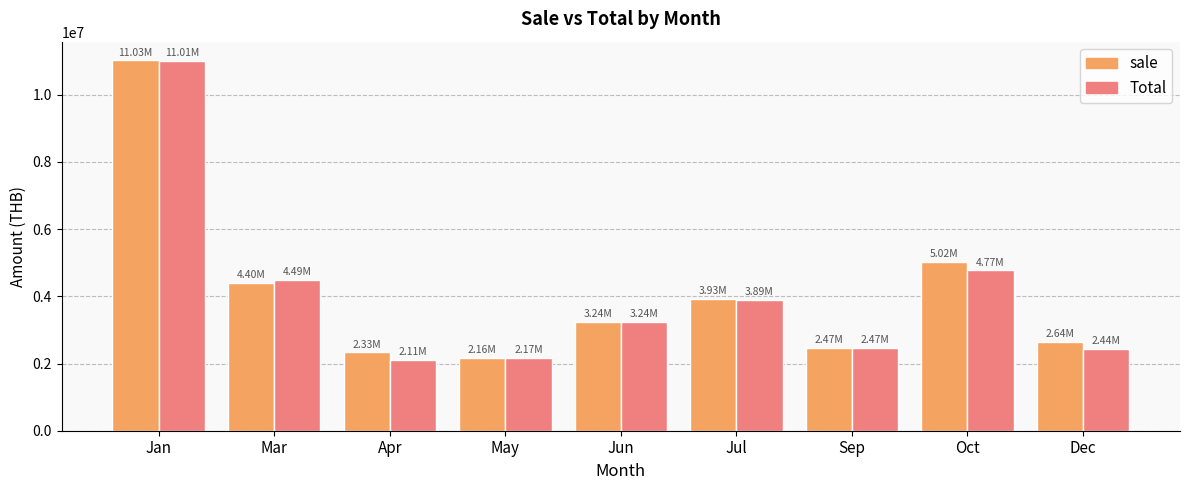

What is the maximum value shown in the chart?

11025736.9